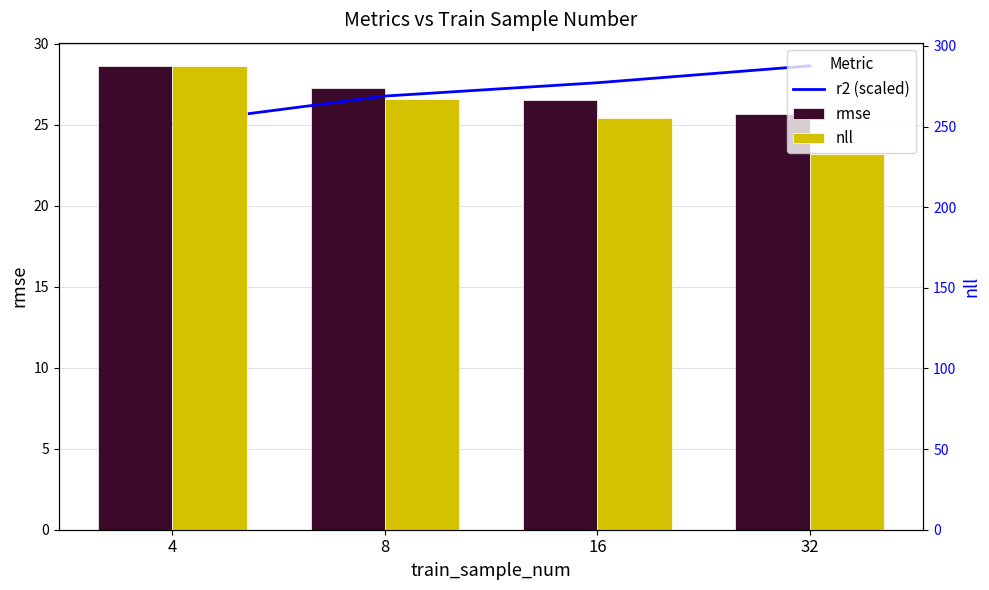

How many data points in r2 (scaled) are less than 27?

2